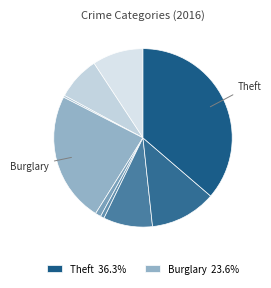

Count the number of slices in the pie.

9